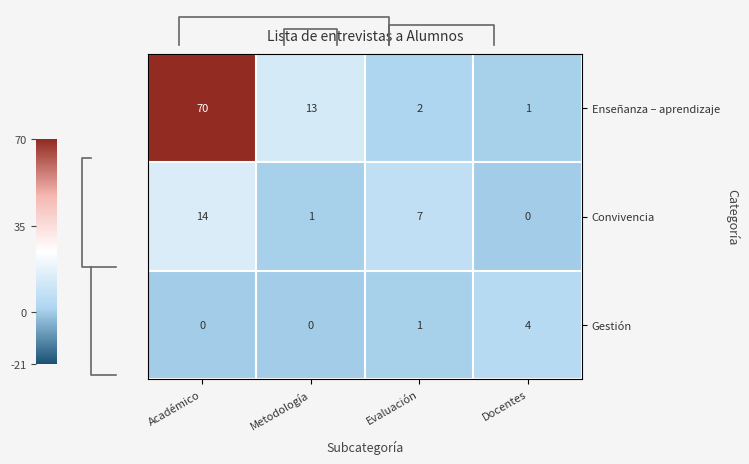

The value of Enseñanza – aprendizaje at Académico is 70. True or false?

True